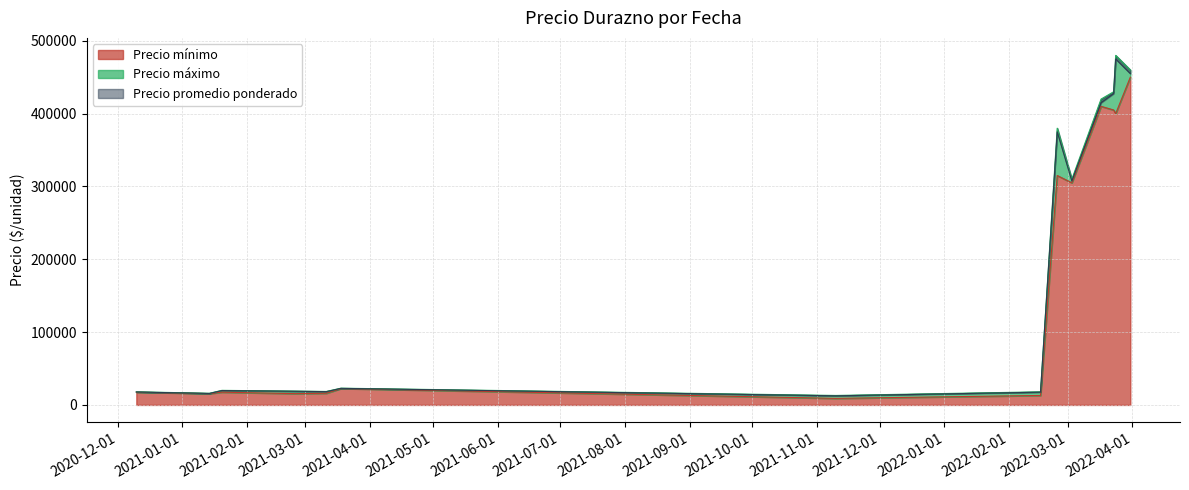

How many lines are shown in the chart?

3